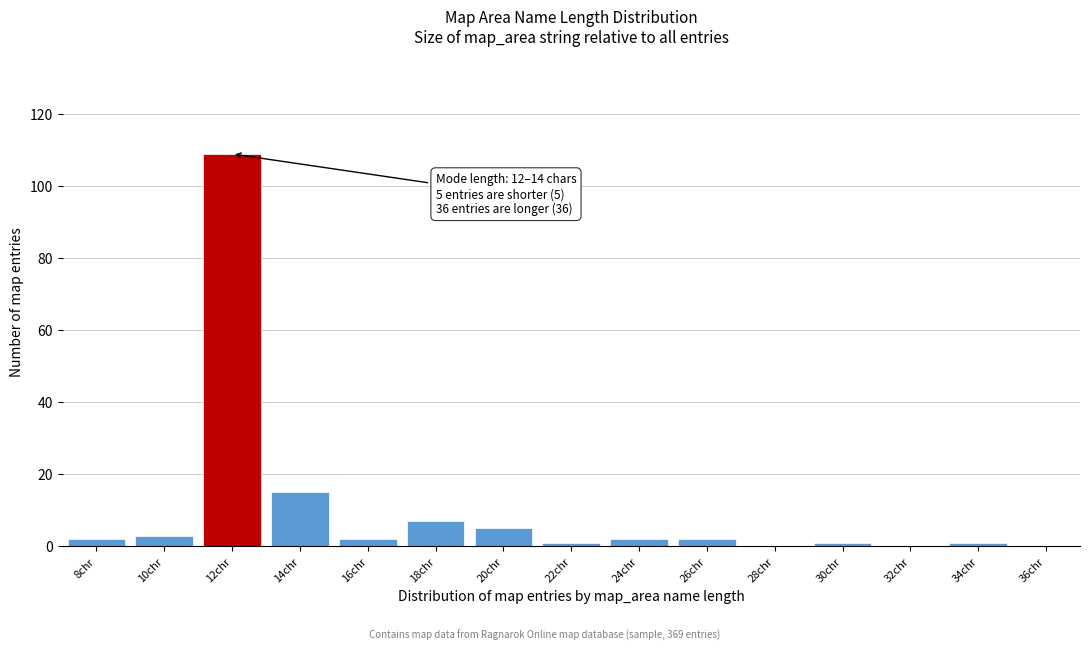

Reading right to left, transcribe all the data shown in this chart.

36chr=0	34chr=1	32chr=0	30chr=1	28chr=0	26chr=2	24chr=2	22chr=1	20chr=5	18chr=7	16chr=2	14chr=15	12chr=109	10chr=3	8chr=2